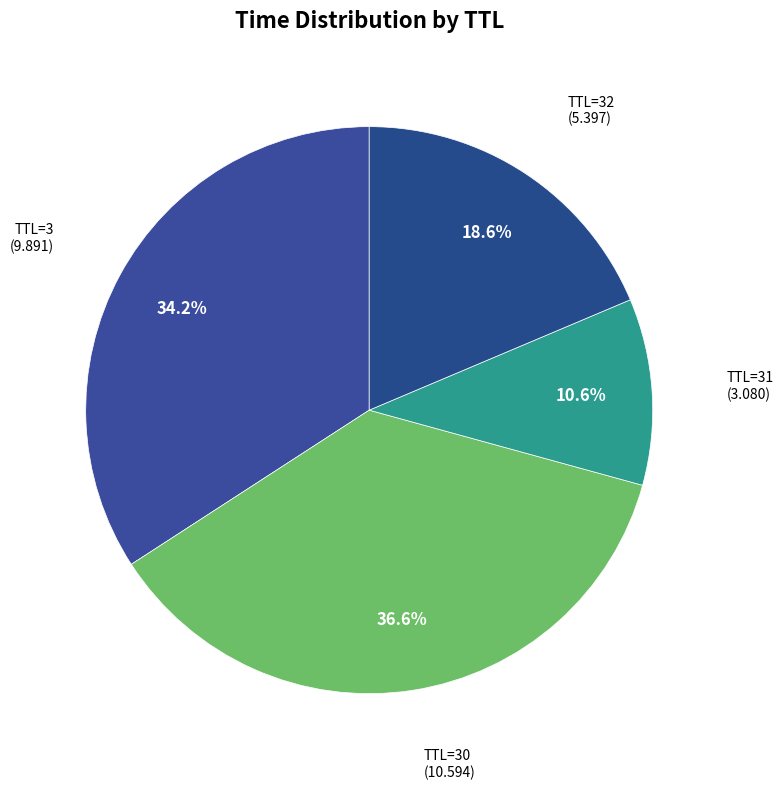

Which has a higher value, TTL=31 or TTL=3?

TTL=3